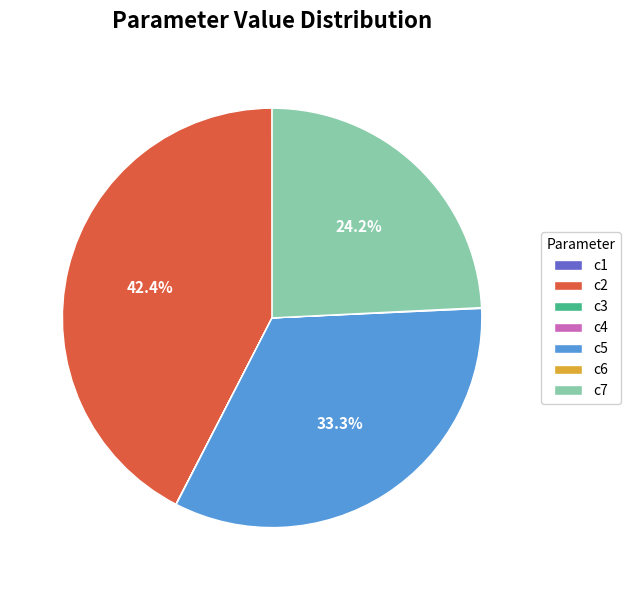

Is there any slice that represents more than half of the pie?

No